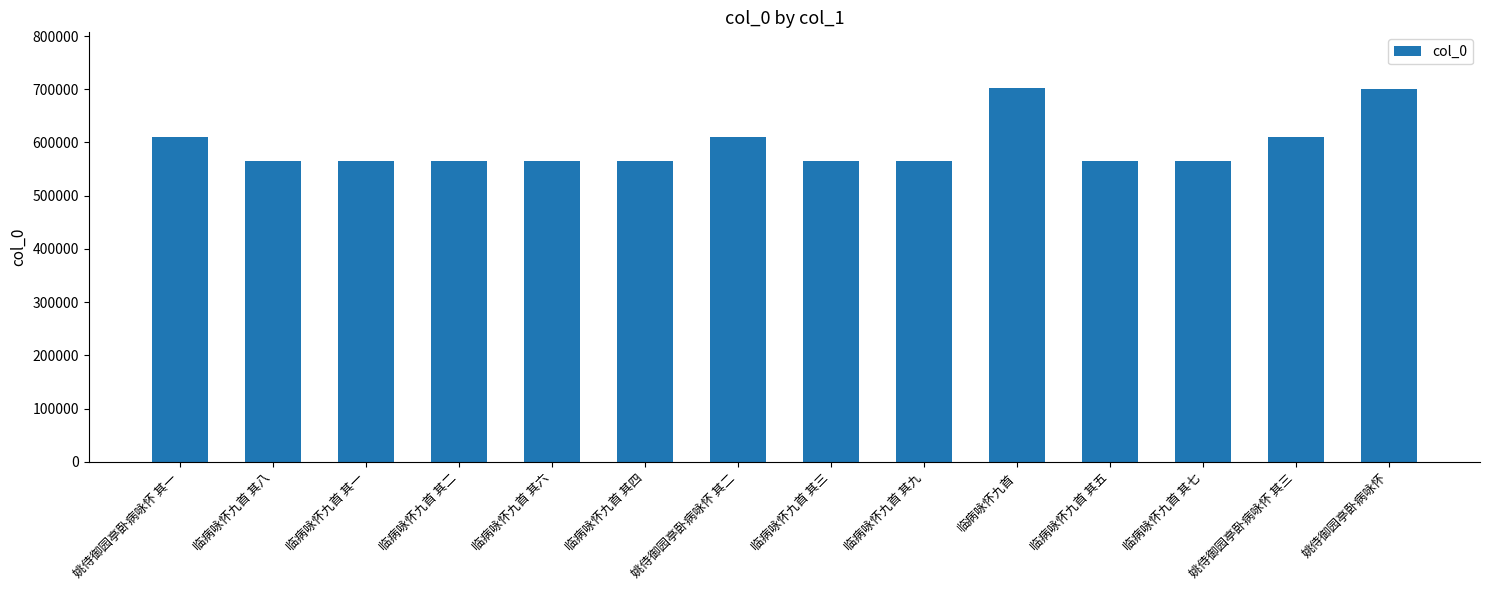

Is it true that the value at 临病咏怀九首 其七 is 375466?

False